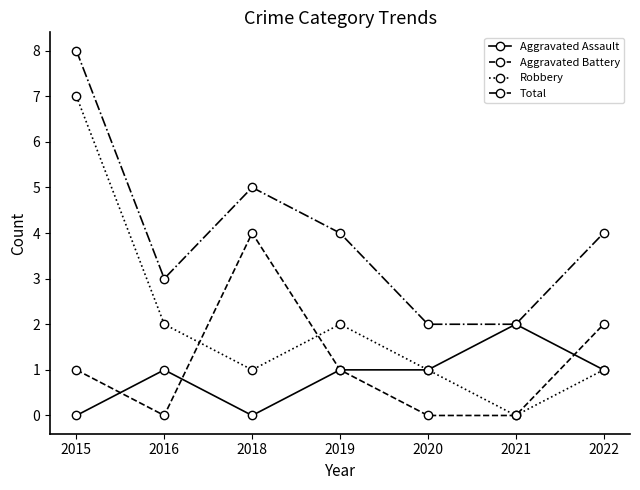

What is the maximum value for Aggravated Battery?

4